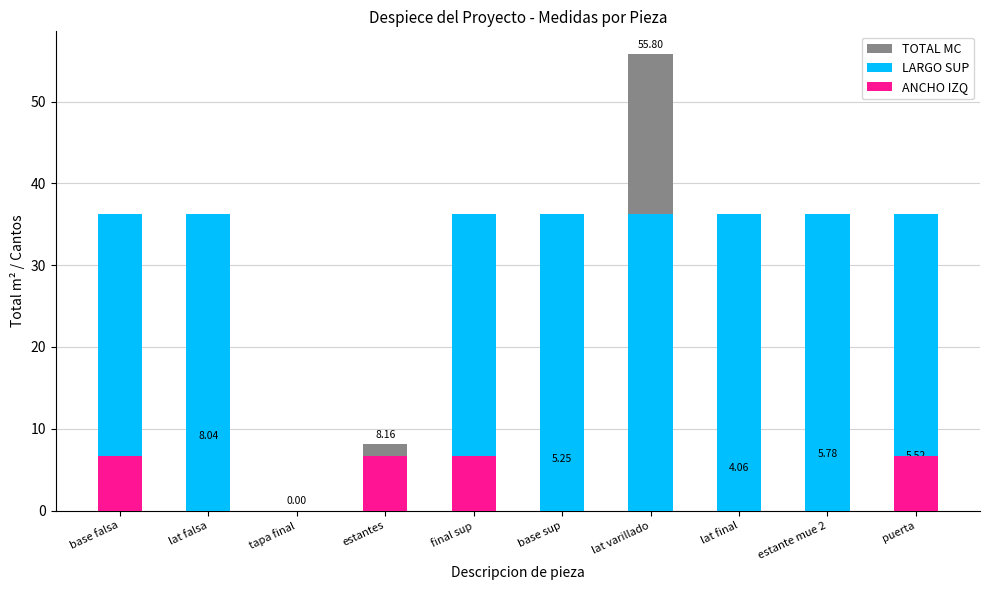

Reading left to right, extract all data points from this chart.

TOTAL MC: base falsa=4.0	lat falsa=8.0	tapa final=0.0	estantes=8.2	final sup=4.6	base sup=5.2	lat varillado=55.8	lat final=4.1	estante mue 2=5.8	puerta=5.5
LARGO SUP: base falsa=36.3	lat falsa=36.3	tapa final=0.0	estantes=0.0	final sup=36.3	base sup=36.3	lat varillado=36.3	lat final=36.3	estante mue 2=36.3	puerta=36.3
ANCHO IZQ: base falsa=6.7	lat falsa=0.0	tapa final=0.0	estantes=6.7	final sup=6.7	base sup=0.0	lat varillado=0.0	lat final=0.0	estante mue 2=0.0	puerta=6.7